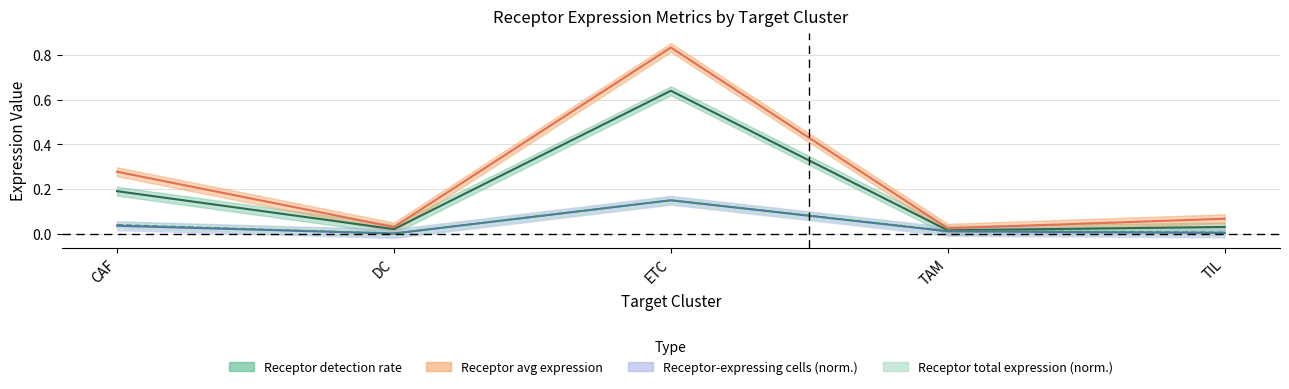

True or false: Receptor-expressing cells has a value of 0.0 at DC.

False